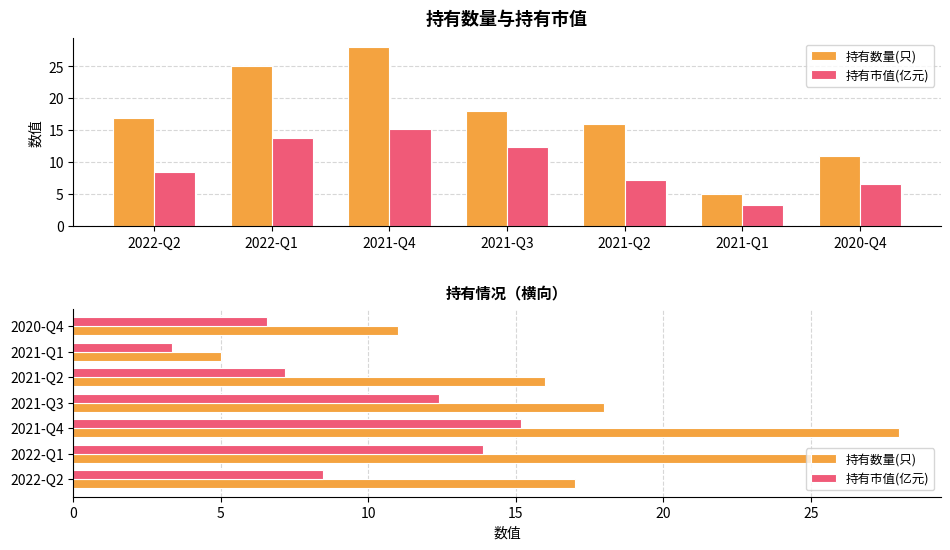

At which label does 持有市值(亿元) reach its minimum?

2021-Q1